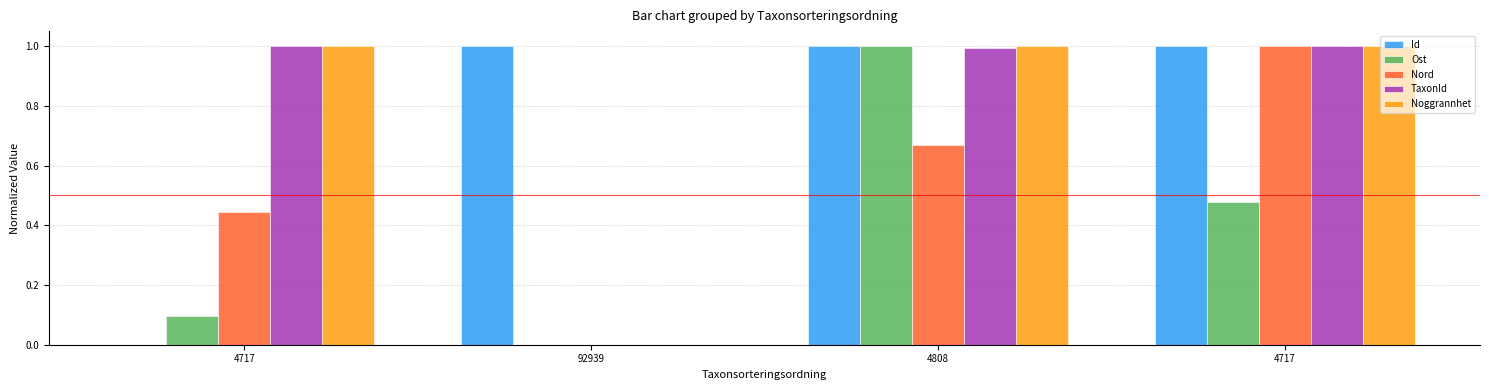

Does the chart contain stacked bars?

No